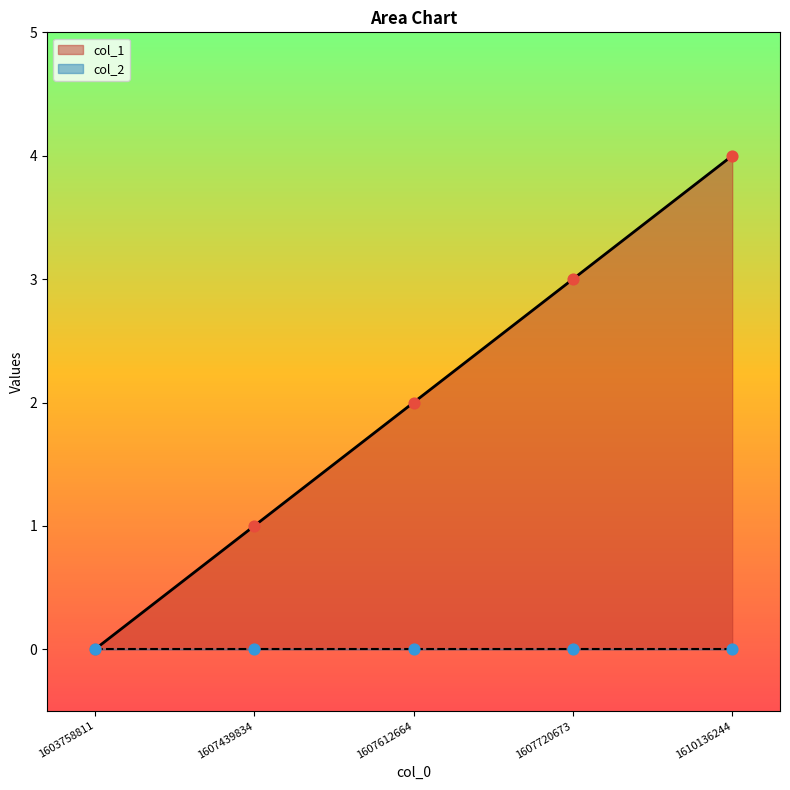

Approximately how many times larger is the value at 1607720673 compared to 1607439834?

3.0